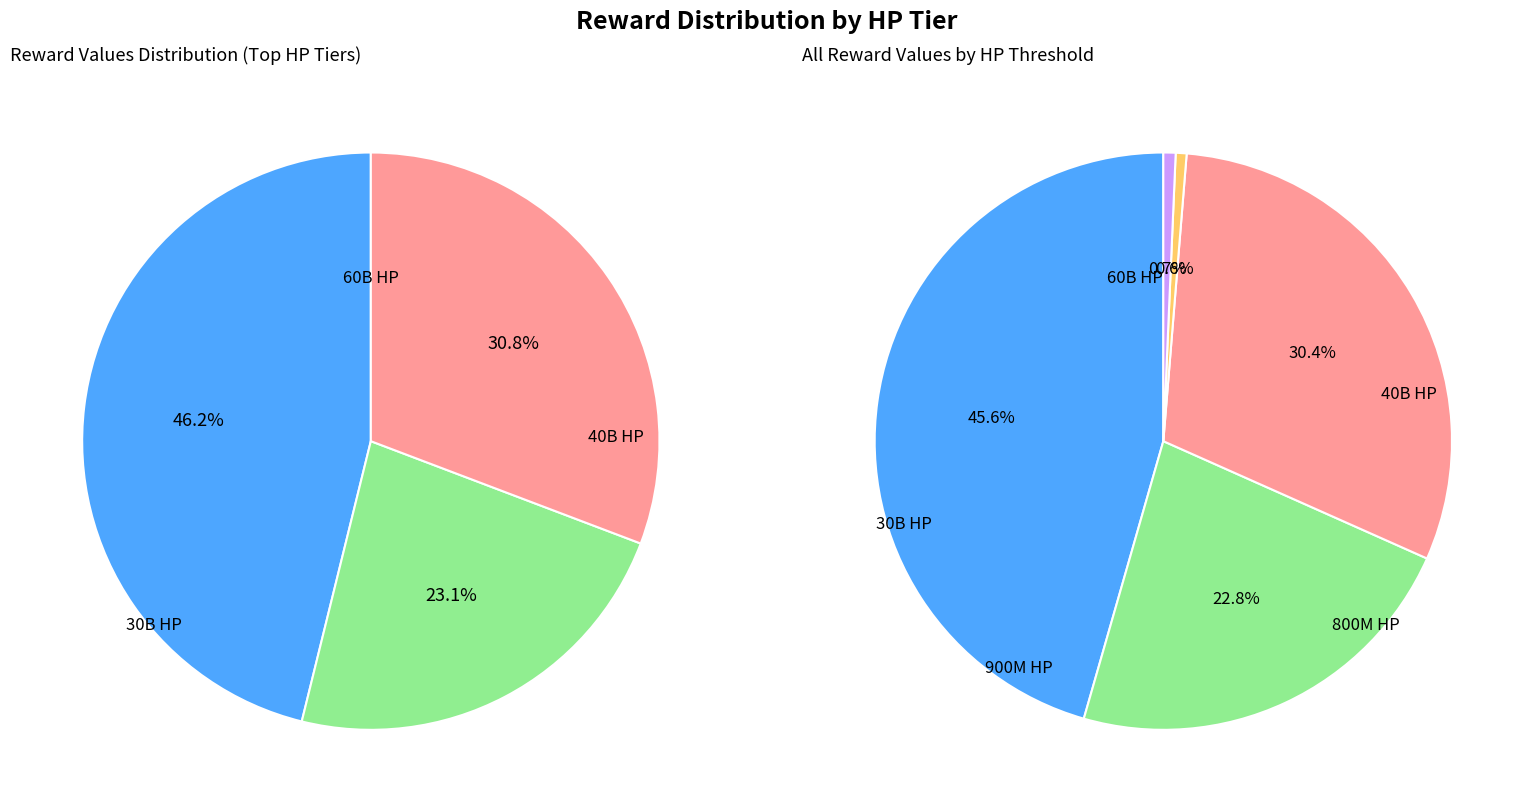

How many segments does this pie chart have?

5